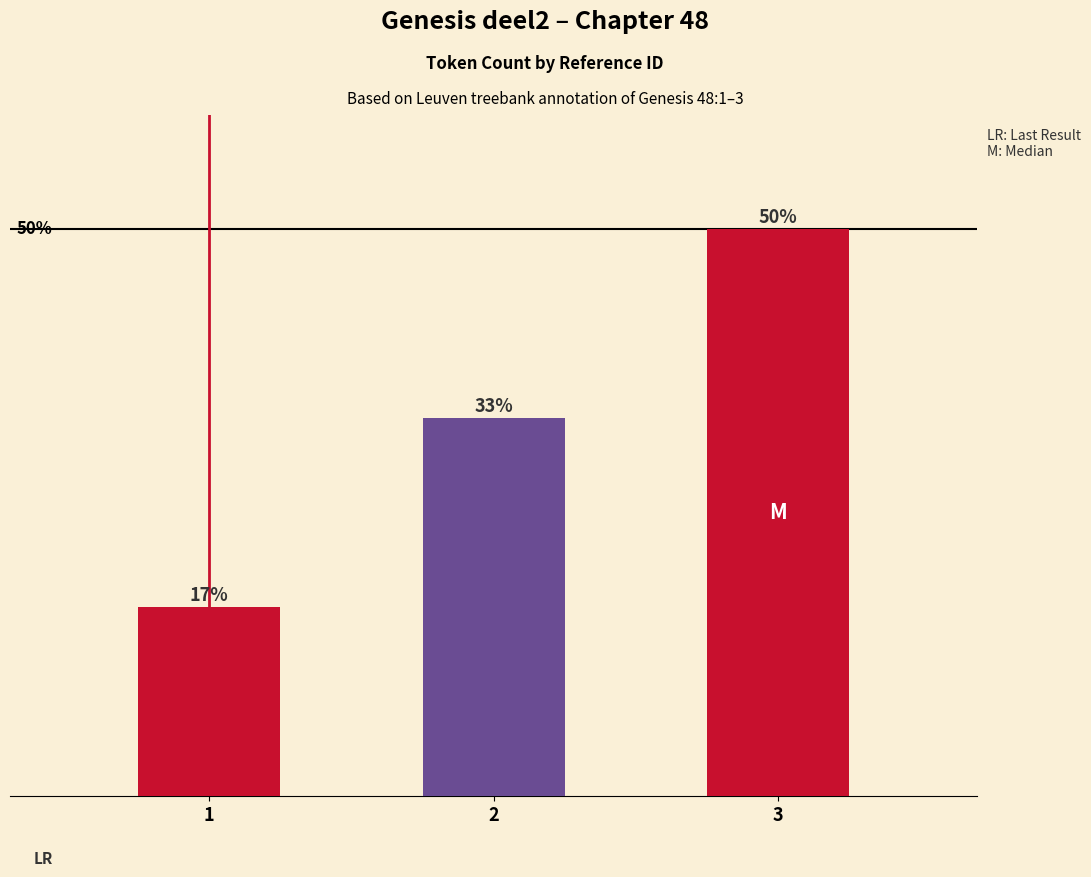

What is the value of the 2nd bar from the left?

2